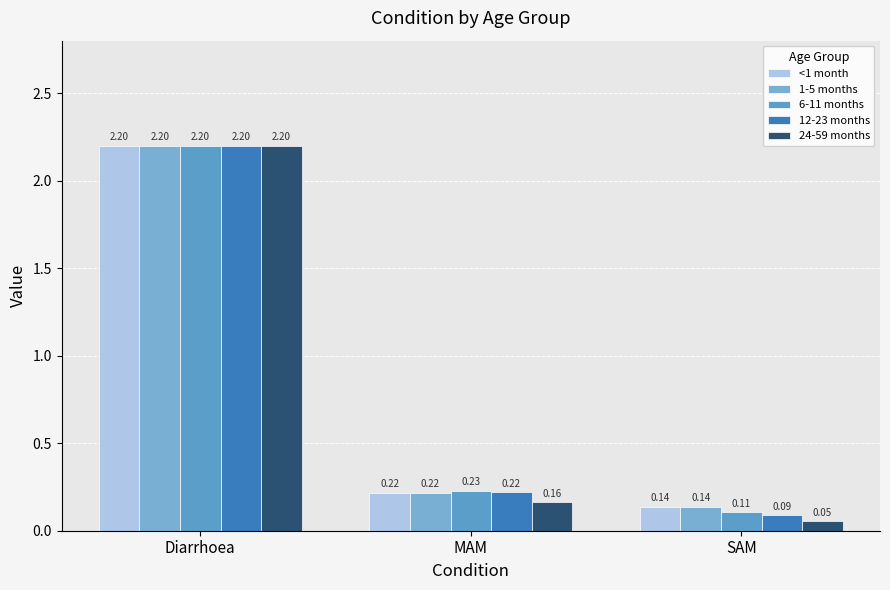

Does the chart contain any negative values?

No